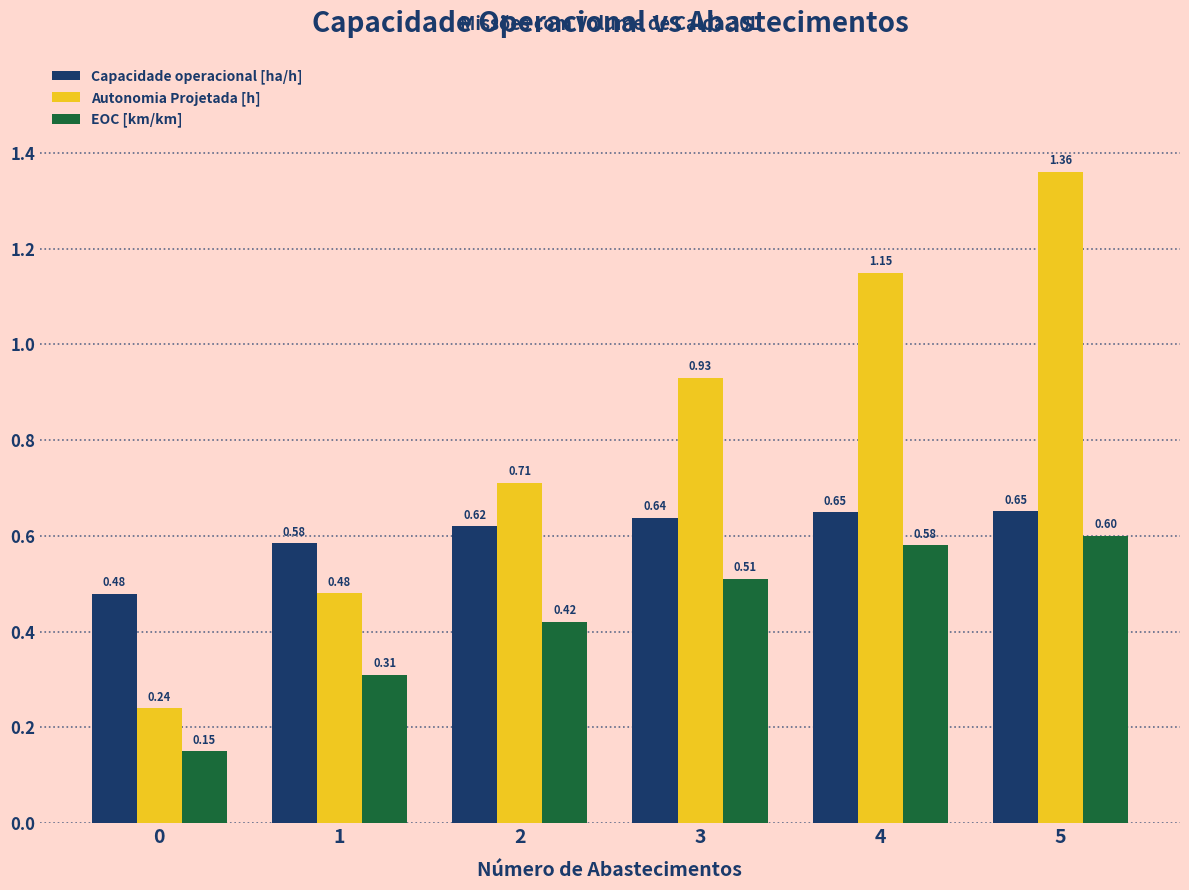

Which series has the largest total across all categories?

Autonomia Projetada [h]